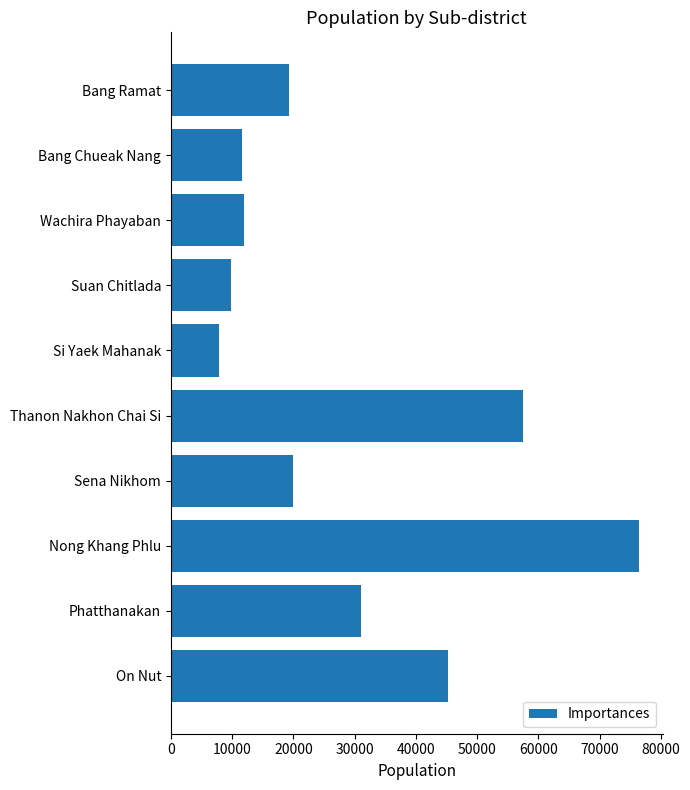

What is the label of the 3rd bar from the top?

Wachira Phayaban